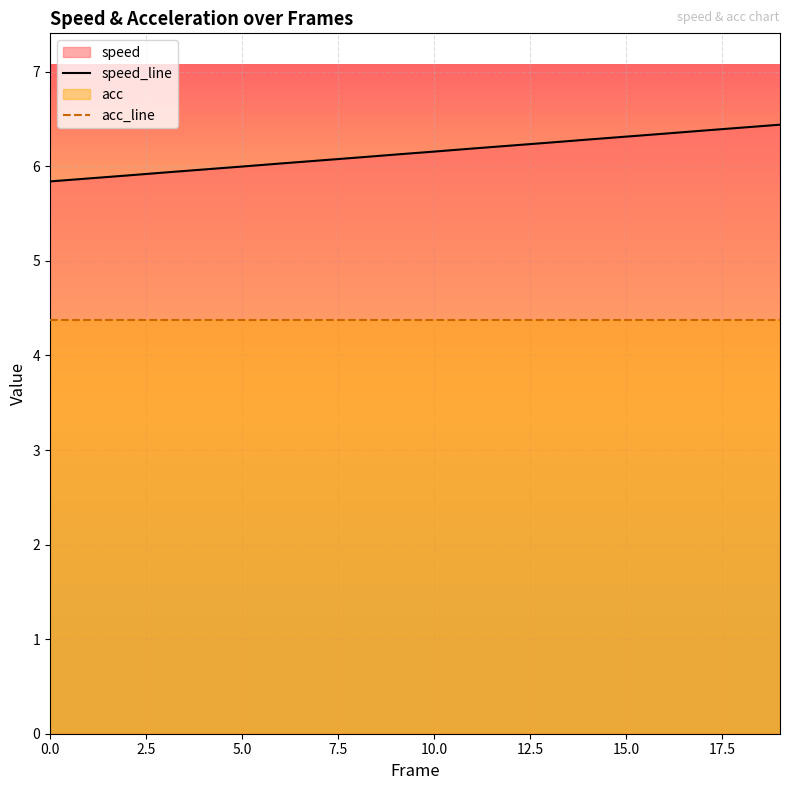

Is the value of acc_line at 13 greater than the value of speed_line at 11?

No